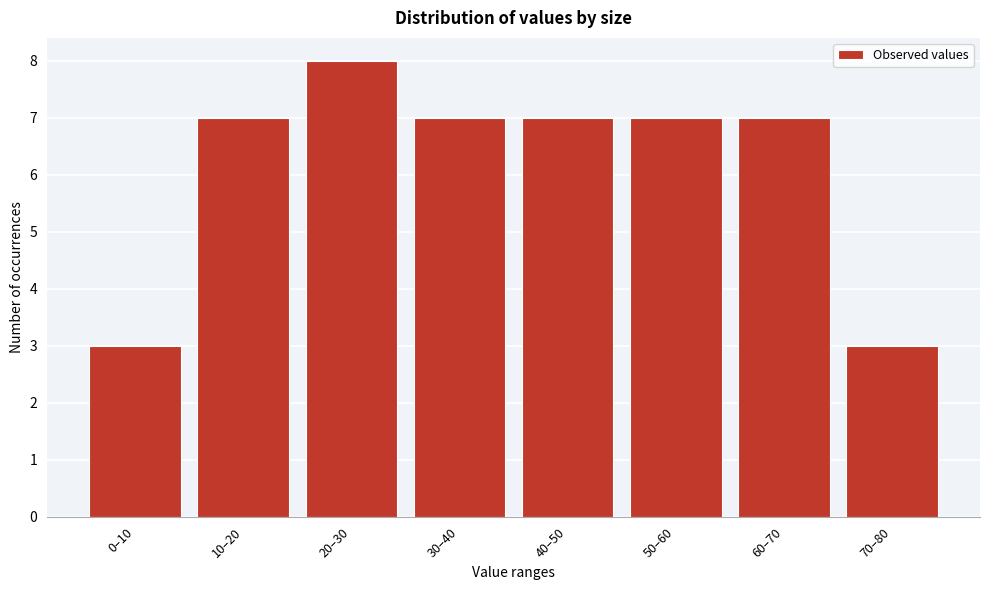

Reading left to right, transcribe all the data shown in this chart.

3	7	8	7	7	7	7	3